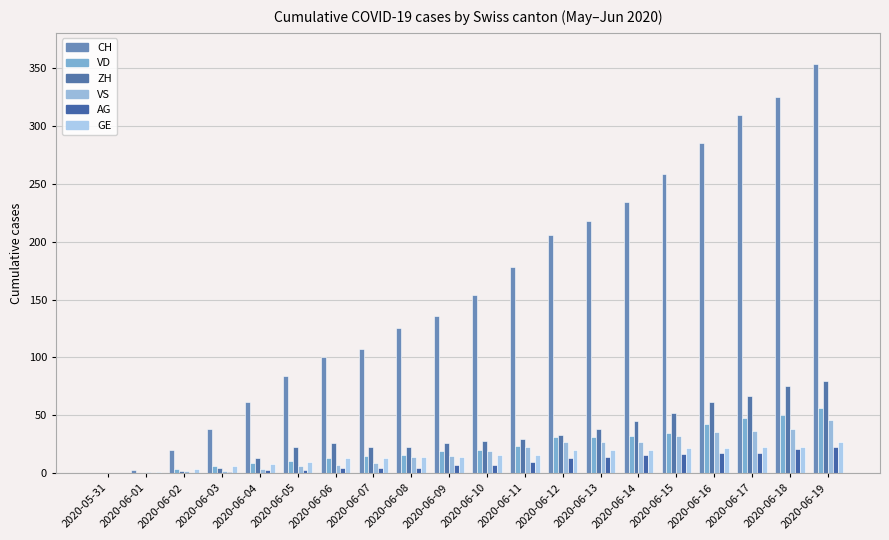

Reading right to left, what are all the values shown in this chart?

CH: 2020-06-19=353	2020-06-18=325	2020-06-17=309	2020-06-16=285	2020-06-15=258	2020-06-14=234	2020-06-13=218	2020-06-12=206	2020-06-11=178	2020-06-10=154	2020-06-09=136	2020-06-08=125	2020-06-07=107	2020-06-06=100	2020-06-05=84	2020-06-04=62	2020-06-03=38	2020-06-02=20	2020-06-01=3	2020-05-31=0
VD: 2020-06-19=56	2020-06-18=50	2020-06-17=48	2020-06-16=43	2020-06-15=35	2020-06-14=32	2020-06-13=31	2020-06-12=31	2020-06-11=24	2020-06-10=20	2020-06-09=19	2020-06-08=16	2020-06-07=15	2020-06-06=13	2020-06-05=11	2020-06-04=9	2020-06-03=6	2020-06-02=4	2020-06-01=0	2020-05-31=0
ZH: 2020-06-19=80	2020-06-18=75	2020-06-17=67	2020-06-16=62	2020-06-15=52	2020-06-14=45	2020-06-13=38	2020-06-12=33	2020-06-11=30	2020-06-10=28	2020-06-09=26	2020-06-08=23	2020-06-07=23	2020-06-06=26	2020-06-05=23	2020-06-04=13	2020-06-03=5	2020-06-02=2	2020-06-01=0	2020-05-31=0
VS: 2020-06-19=46	2020-06-18=38	2020-06-17=37	2020-06-16=36	2020-06-15=32	2020-06-14=27	2020-06-13=27	2020-06-12=27	2020-06-11=23	2020-06-10=19	2020-06-09=15	2020-06-08=14	2020-06-07=9	2020-06-06=7	2020-06-05=6	2020-06-04=4	2020-06-03=2	2020-06-02=2	2020-06-01=1	2020-05-31=0
AG: 2020-06-19=23	2020-06-18=21	2020-06-17=18	2020-06-16=18	2020-06-15=17	2020-06-14=16	2020-06-13=14	2020-06-12=13	2020-06-11=10	2020-06-10=7	2020-06-09=7	2020-06-08=5	2020-06-07=5	2020-06-06=5	2020-06-05=3	2020-06-04=3	2020-06-03=1	2020-06-02=0	2020-06-01=0	2020-05-31=0
GE: 2020-06-19=27	2020-06-18=23	2020-06-17=23	2020-06-16=22	2020-06-15=22	2020-06-14=20	2020-06-13=20	2020-06-12=20	2020-06-11=16	2020-06-10=16	2020-06-09=14	2020-06-08=14	2020-06-07=13	2020-06-06=13	2020-06-05=10	2020-06-04=8	2020-06-03=6	2020-06-02=4	2020-06-01=1	2020-05-31=0